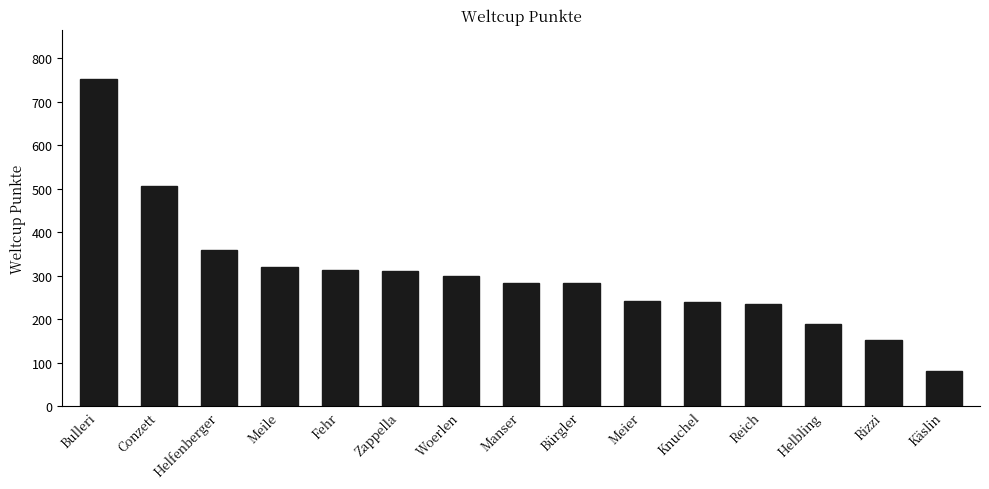

Where is the data nearest to the value 417?

Helfenberger